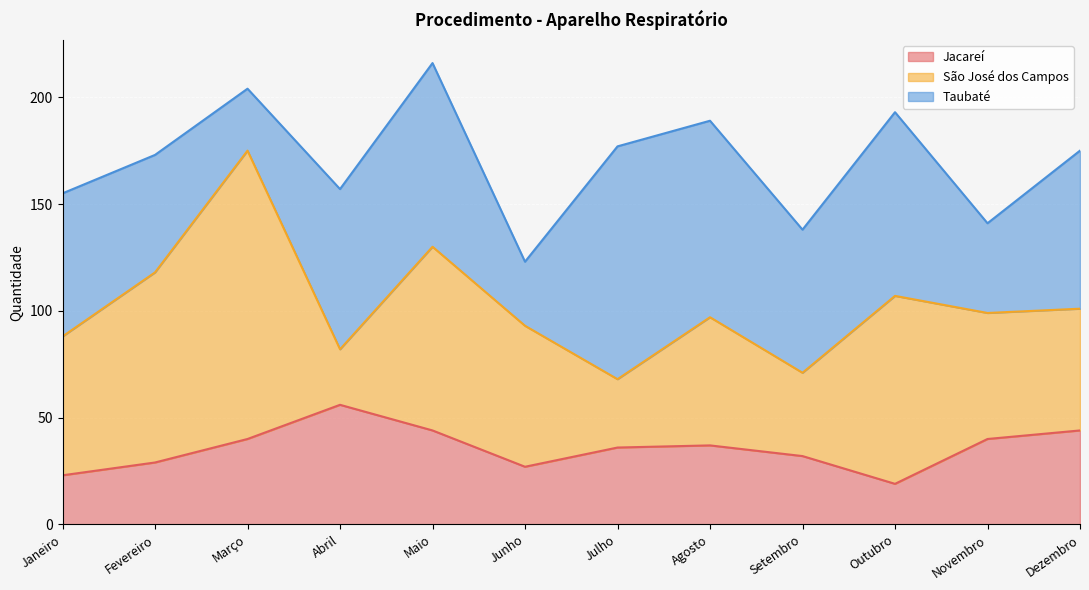

What is the value of the São José dos Campos point at the 11th from the left?

59